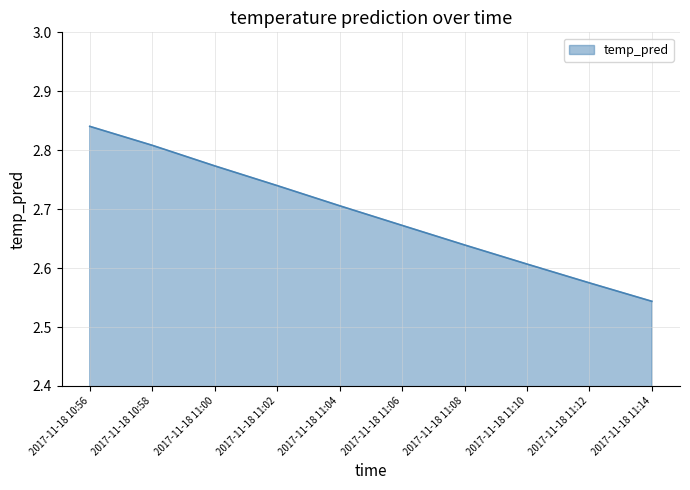

What position from the right is 2017-11-18 11:10?

3